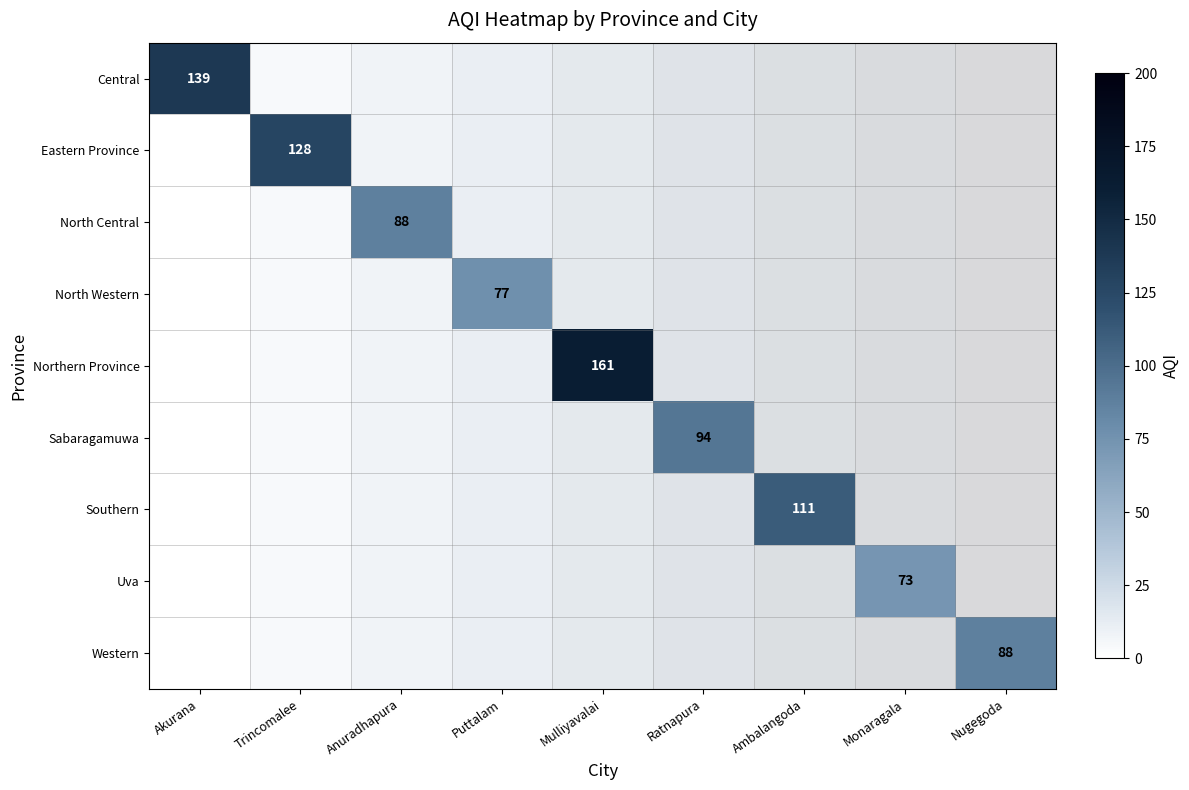

List the labels in order of Central value, smallest first.

Akurana, Trincomalee, Anuradhapura, Puttalam, Mulliyavalai, Ratnapura, Ambalangoda, Monaragala, Nugegoda